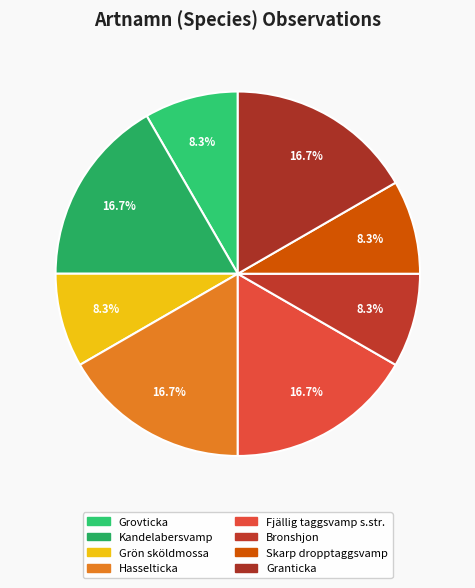

Count the number of slices in the pie.

8